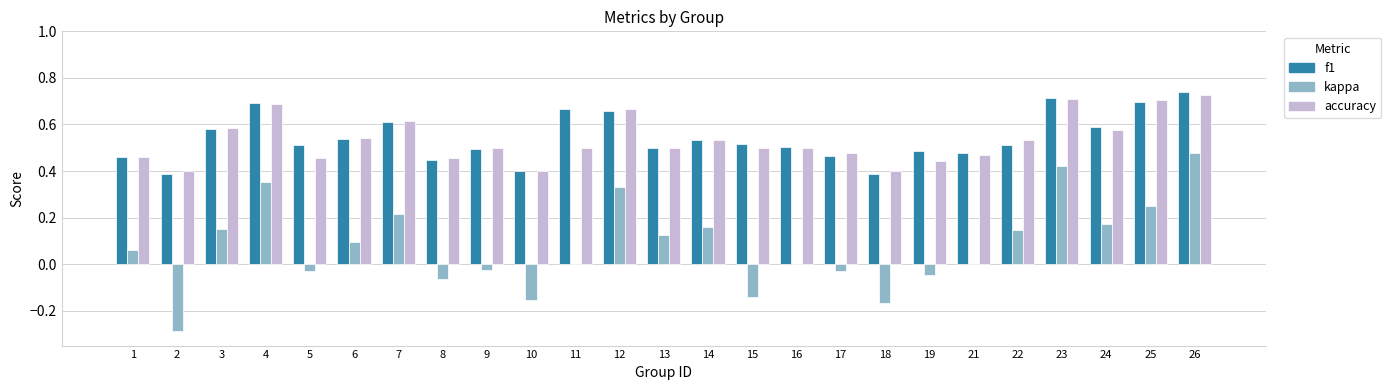

Which series has the widest spread of values?

kappa